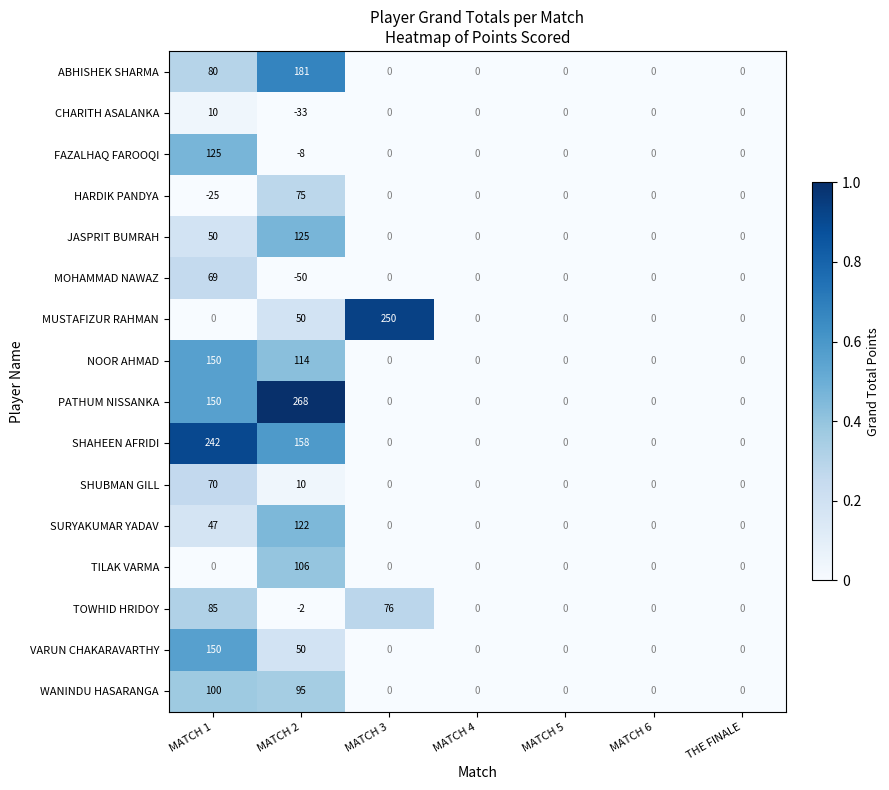

Which series has the largest total across all categories?

PATHUM NISSANKA